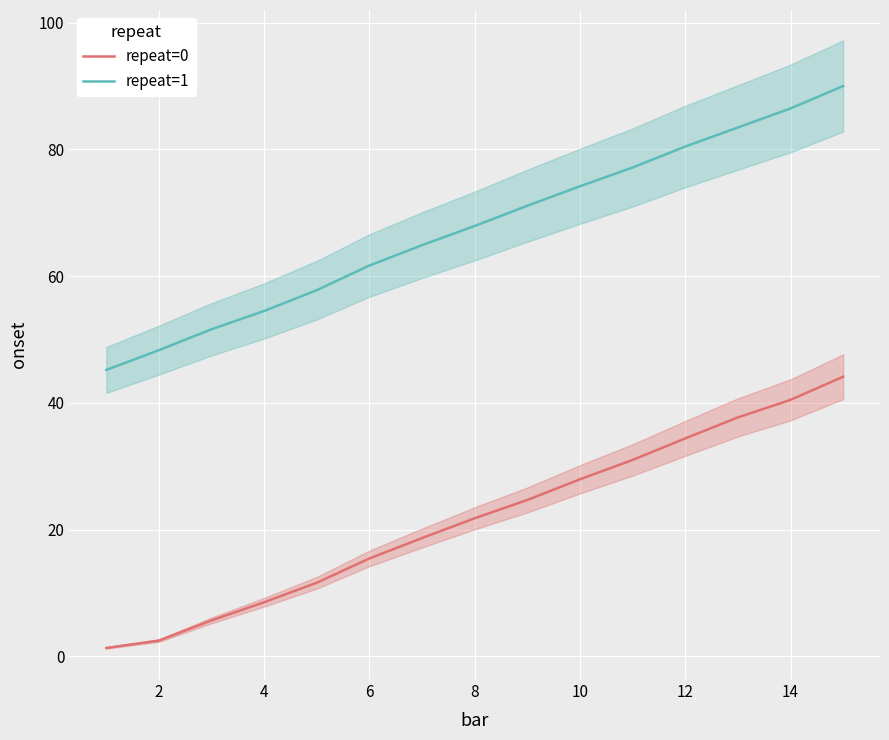

How many distinct data groups are displayed?

2